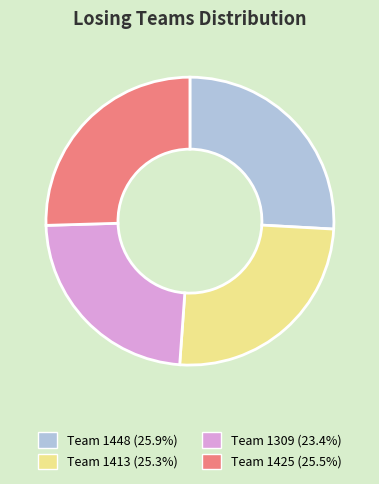

Does any single category account for the majority?

No